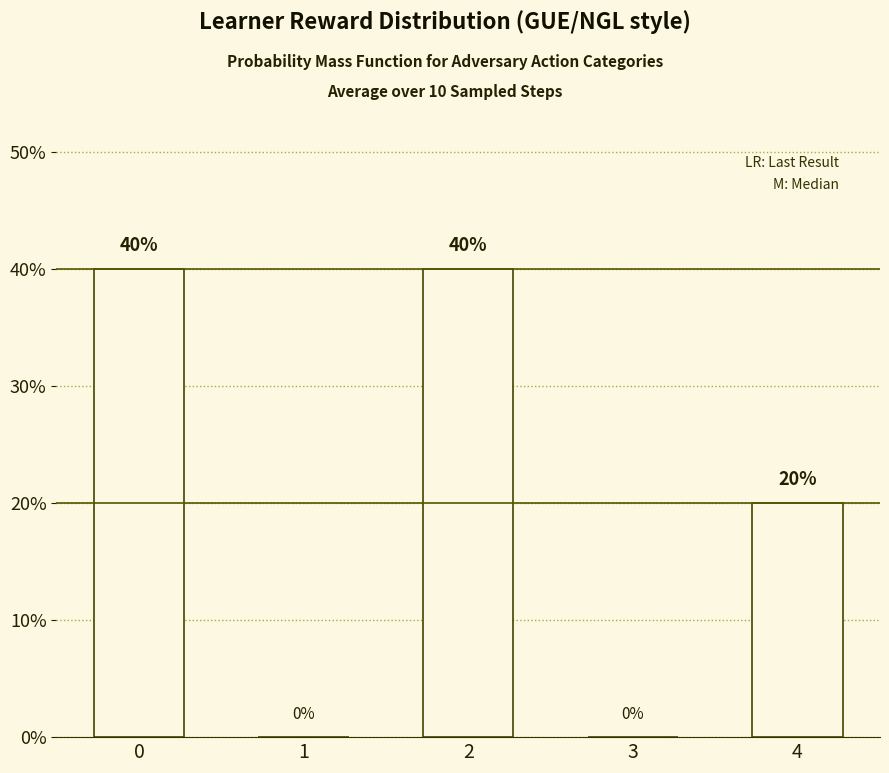

Reading left to right, list all the values displayed in this chart.

0=0.4	1=0.0	2=0.4	3=0.0	4=0.2